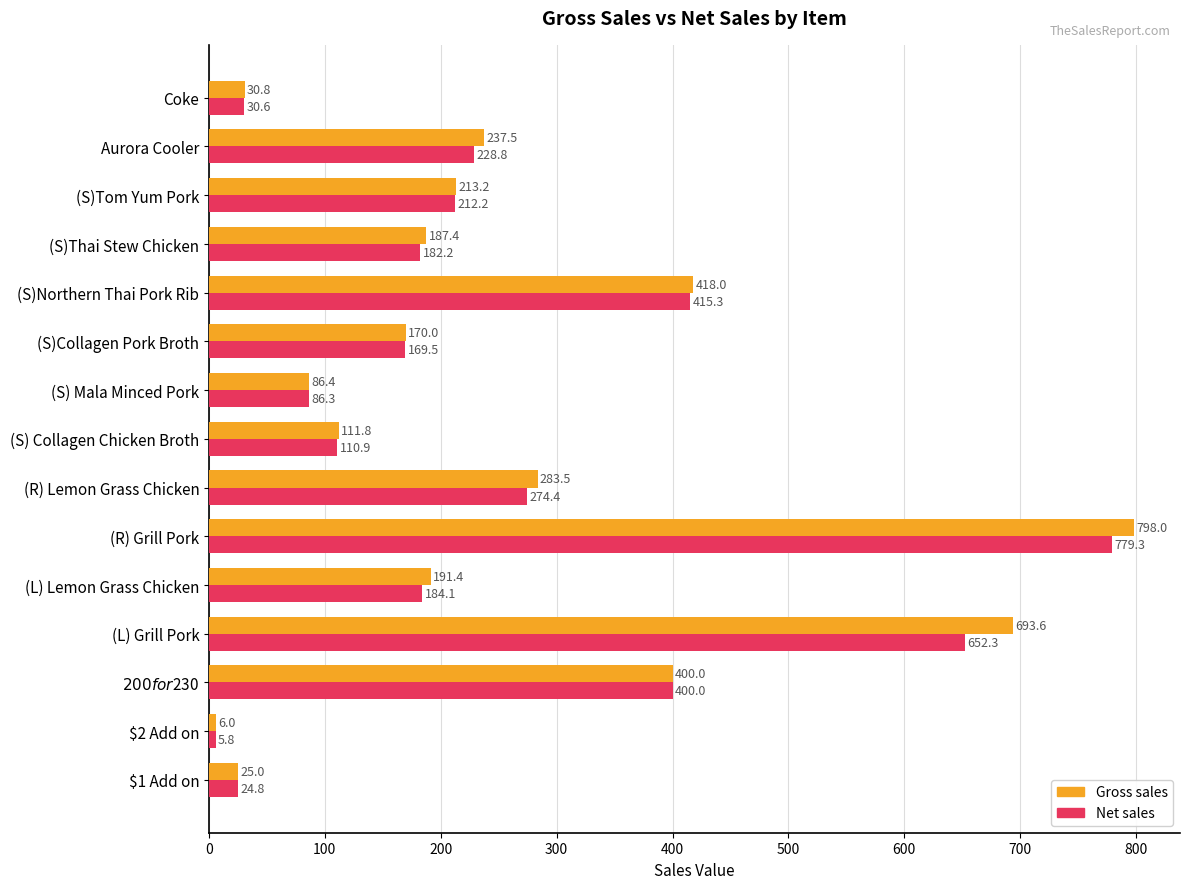

What is the difference between the highest and lowest values at (S)Collagen Pork Broth?

0.5